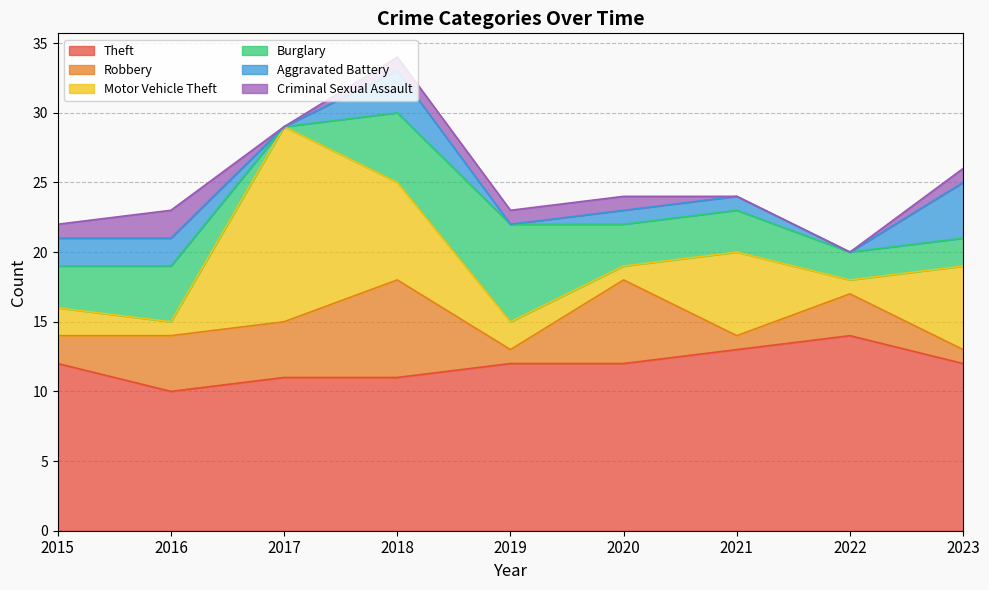

Count the number of data series in this chart.

6